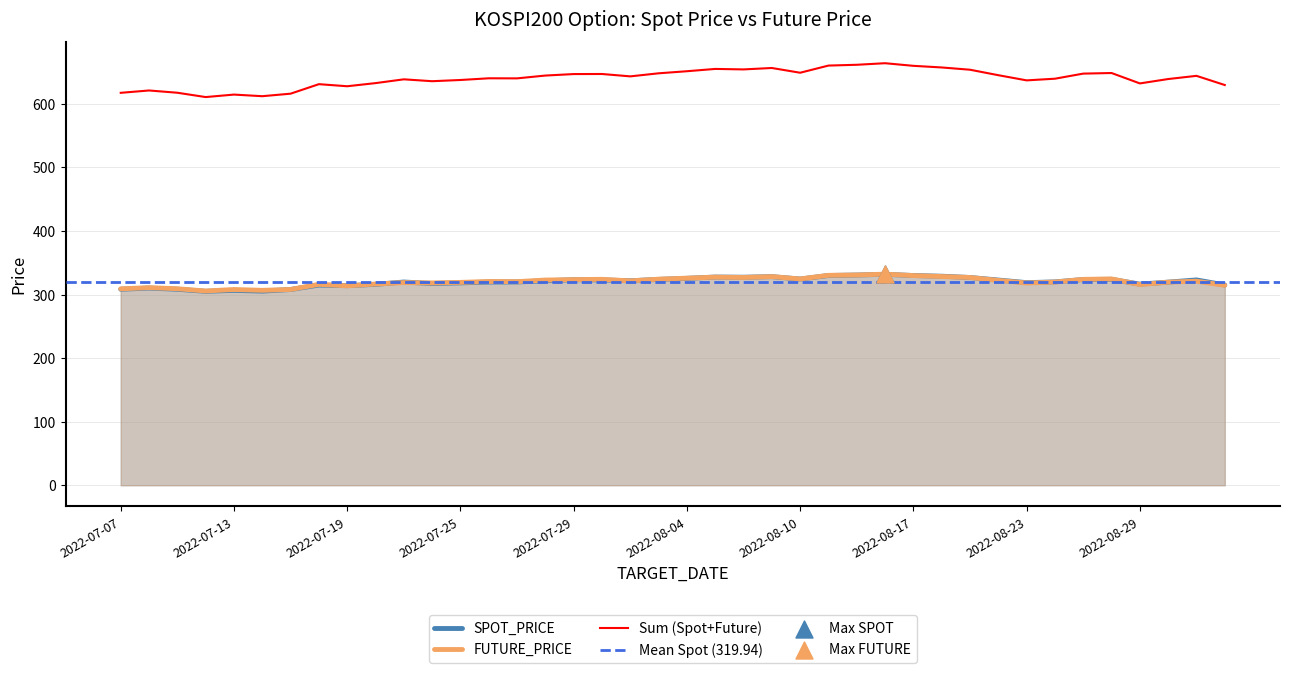

Which series has the largest total across all categories?

FUTURE_PRICE